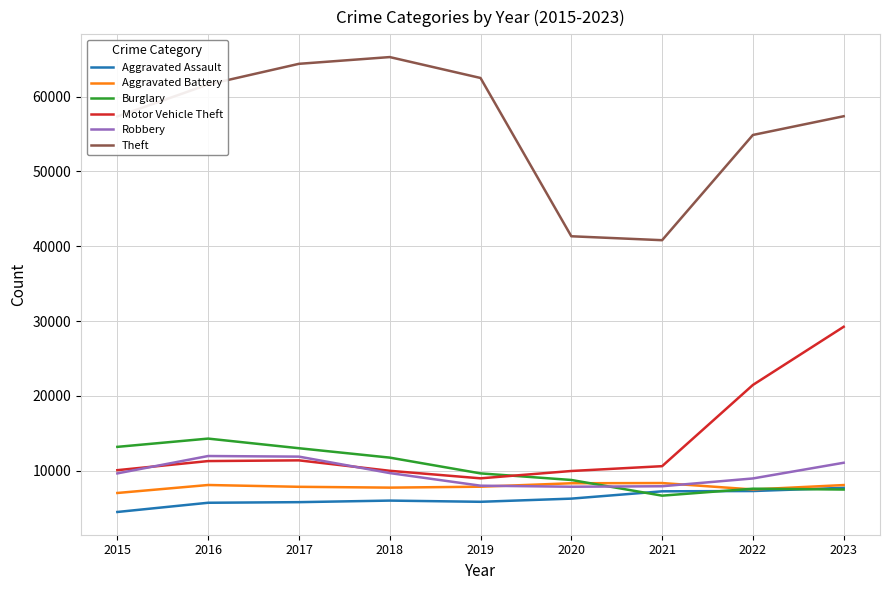

The value of Theft at 2015 is 94855. True or false?

False